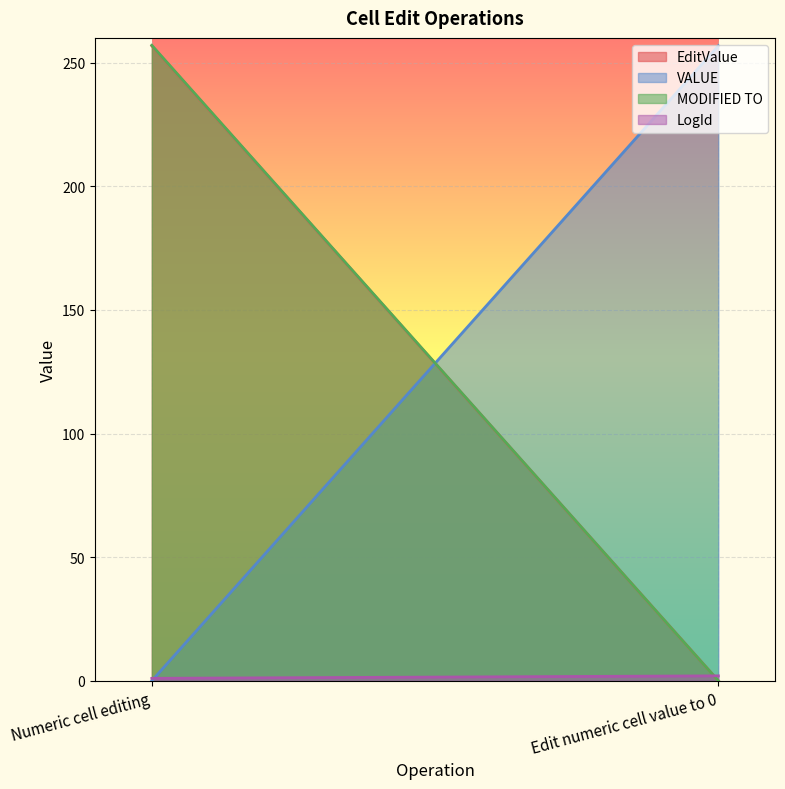

What is the value of the EditValue point at the 1st from the left?

256.8